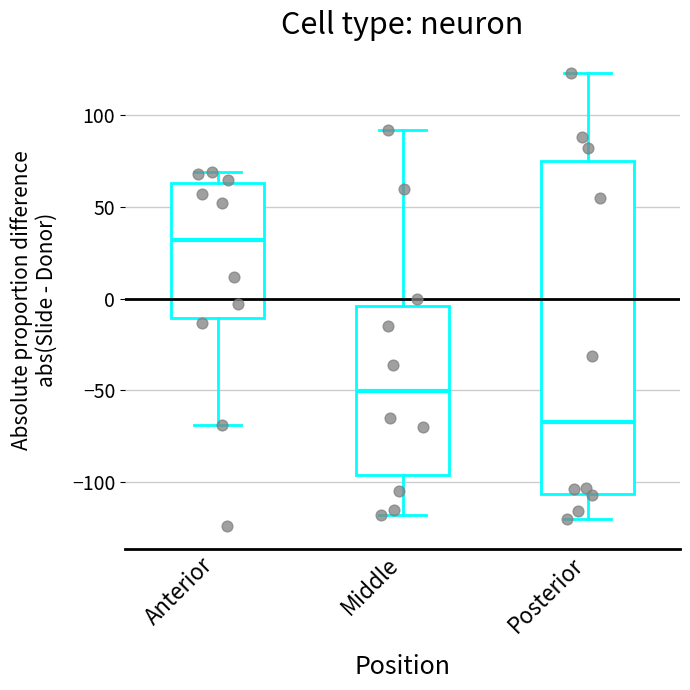

Where is the upper edge of the box for Anterior on the y-axis? The values are not printed on the chart, so give them approximately, as read against the axis.

65